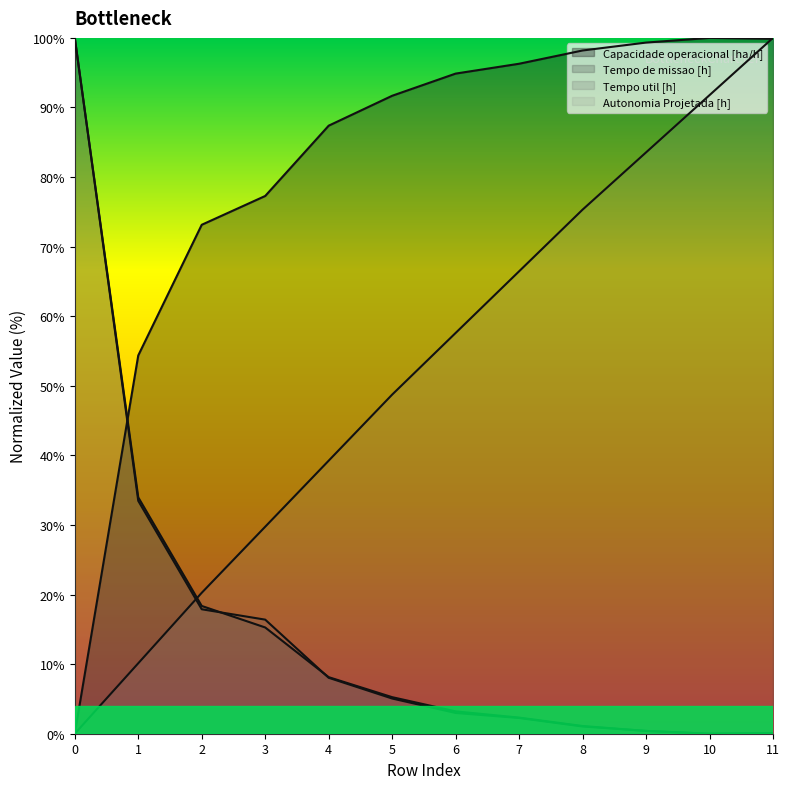

At which category is the sum across all series the highest?

11